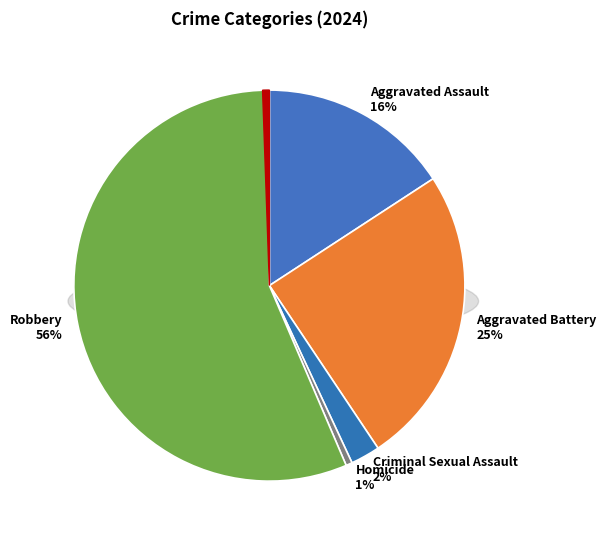

How many slices are in this pie chart?

5